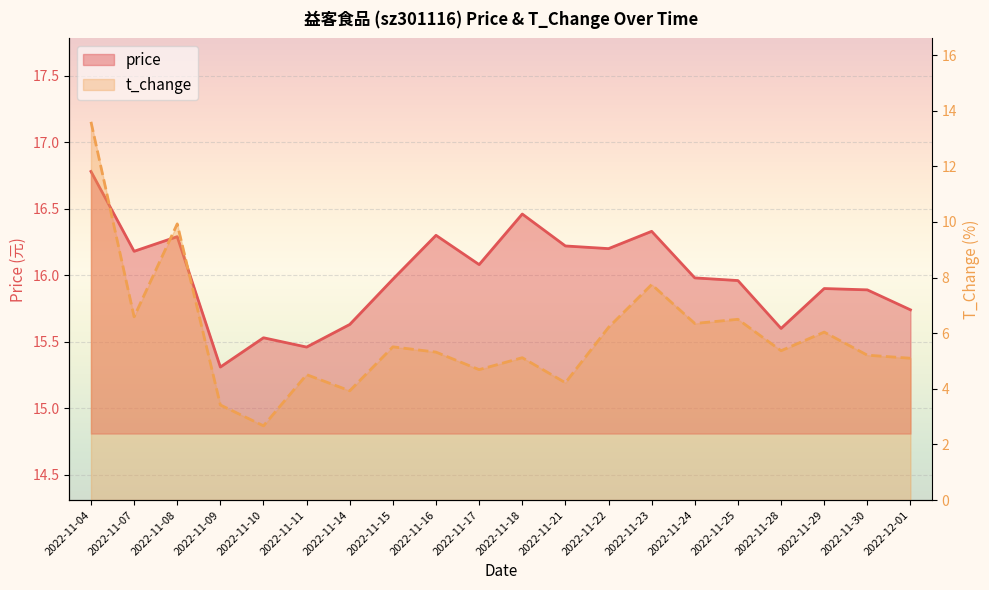

In price, how many points are lower than both neighbors (excluding endpoints)?

6